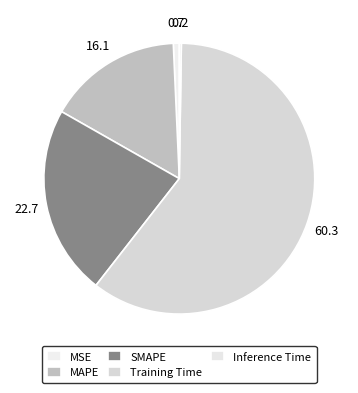

What is the majority slice?

Training Time